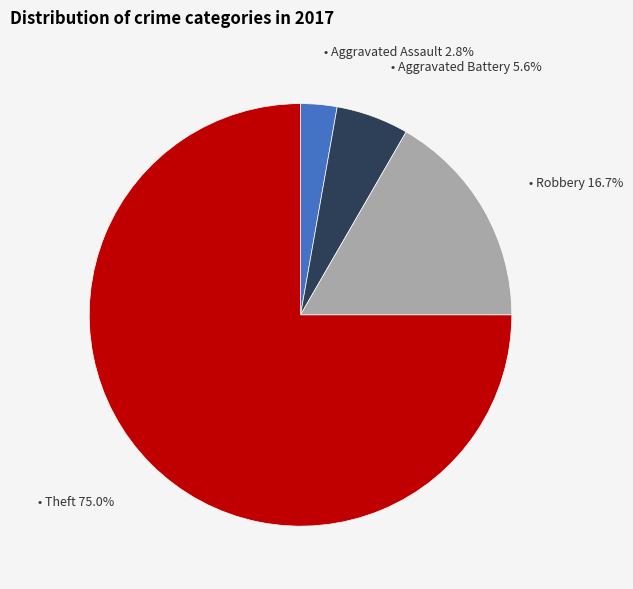

Is there a majority slice in this chart?

Yes